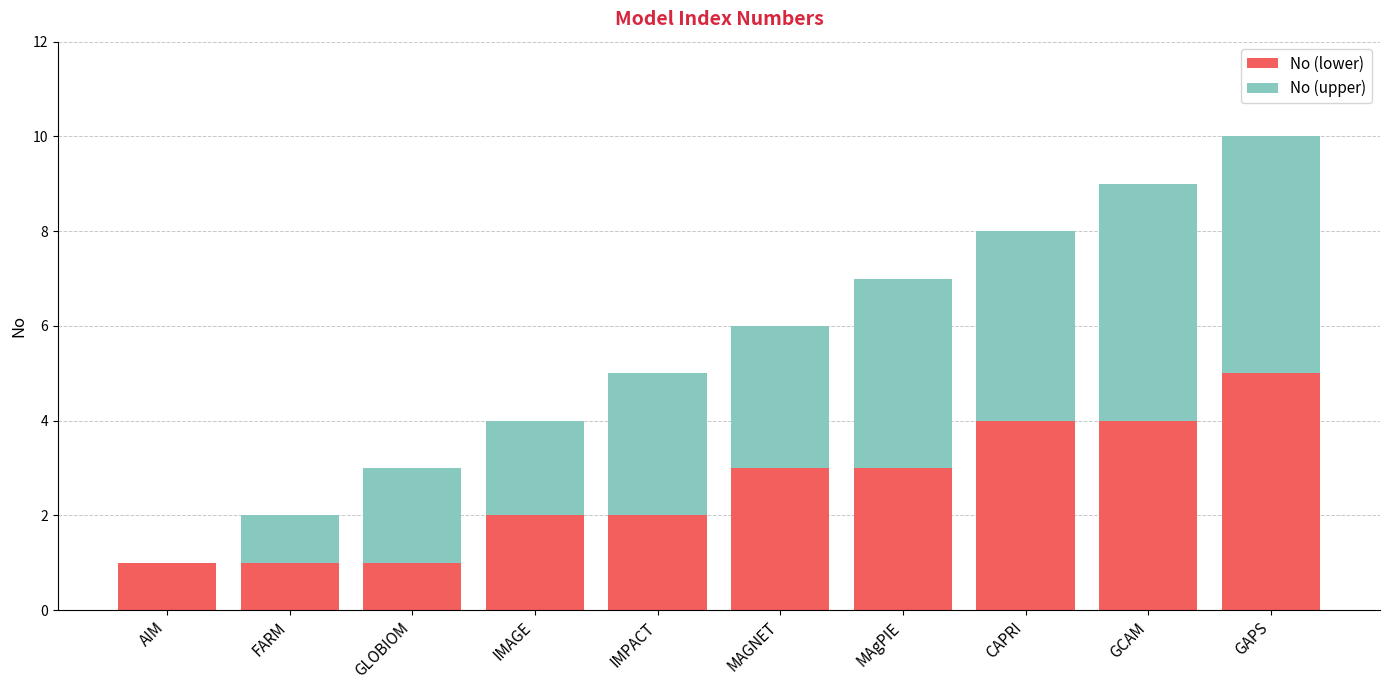

The No (lower) series shows 3 at IMAGE. True or false?

False